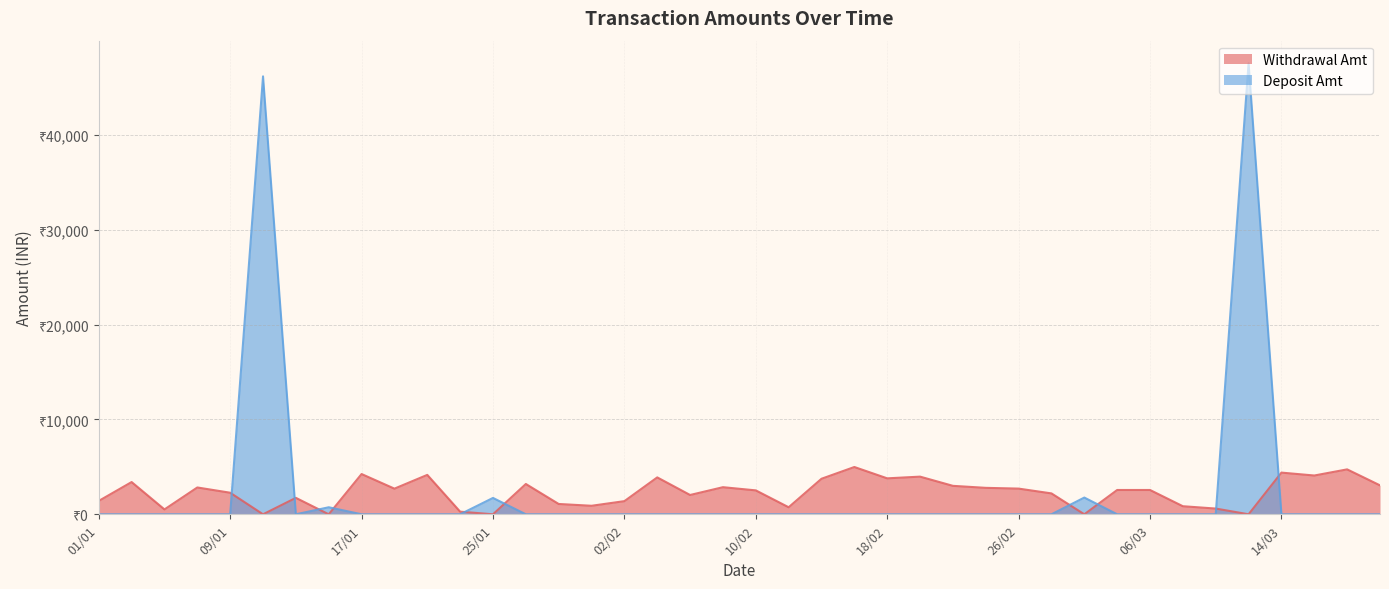

How many interior local valleys does the Deposit Amt series have?

1